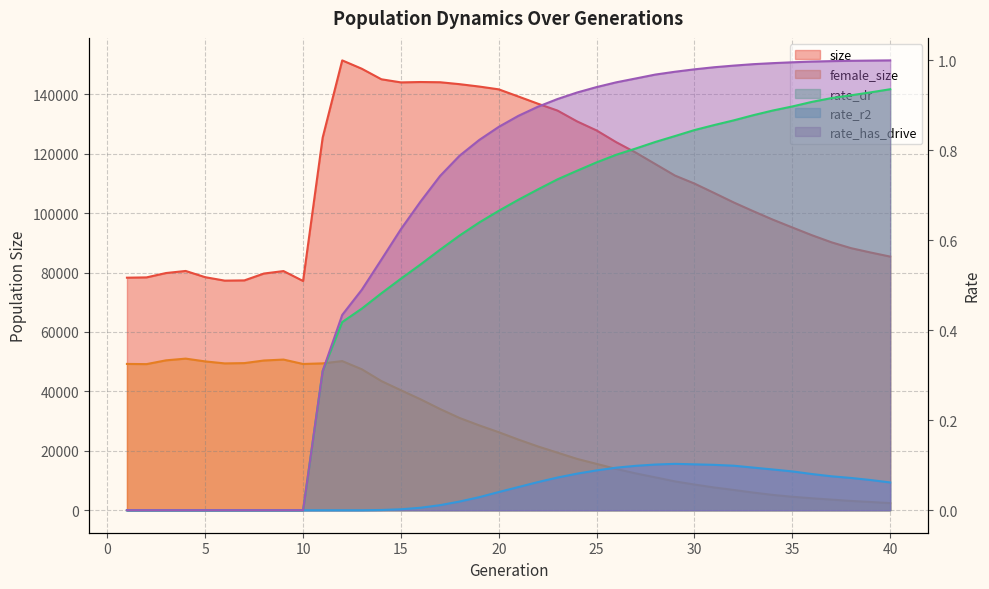

True or false: rate_dr has more than 1 points higher than both neighbors.

False